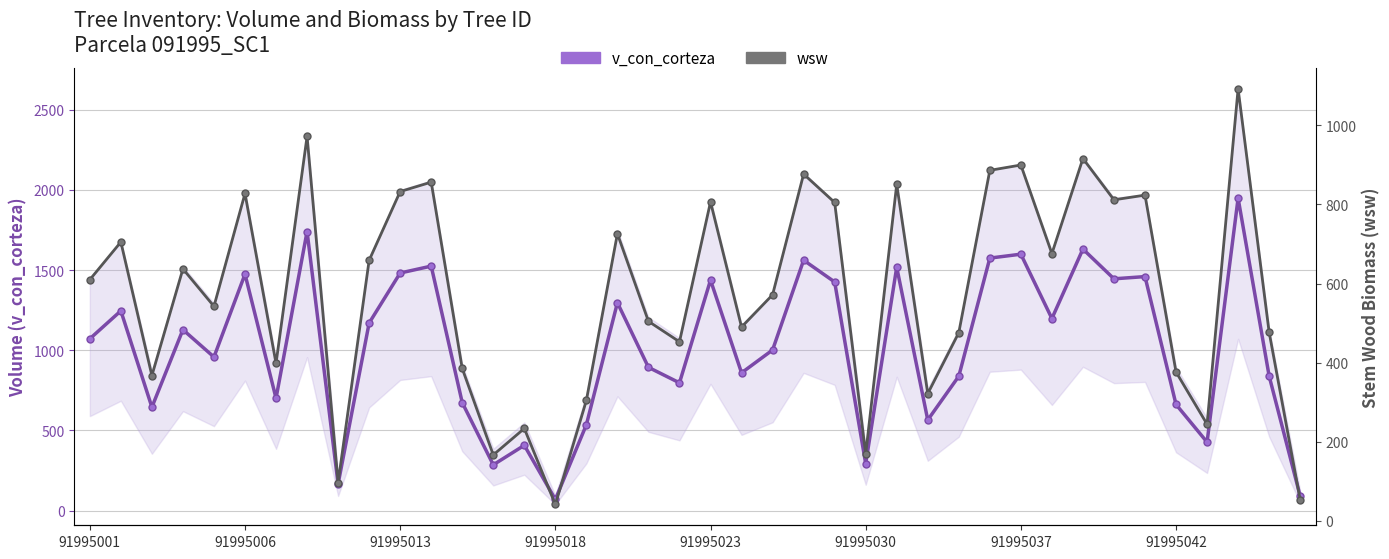

Is the value of v_con_corteza at 91995006 greater than the value of wsw at 20?

Yes